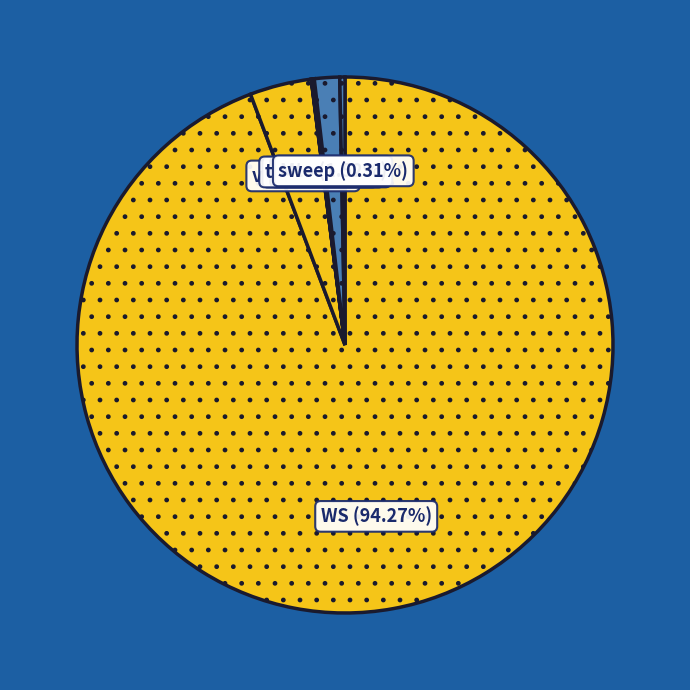

To the nearest percent, what is the average slice percentage?

14%